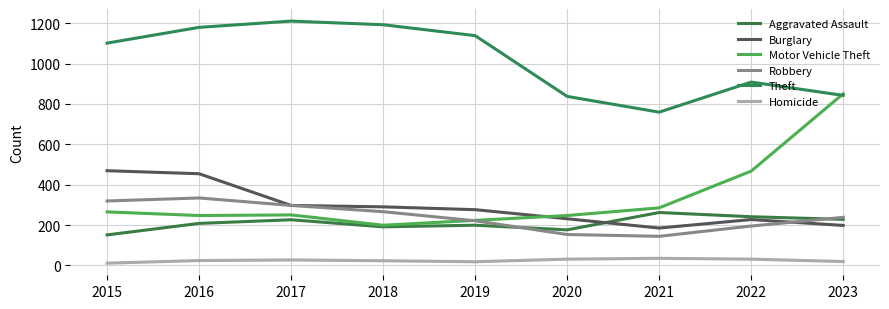

What is the difference between the maximum and minimum values in the Robbery series?

190